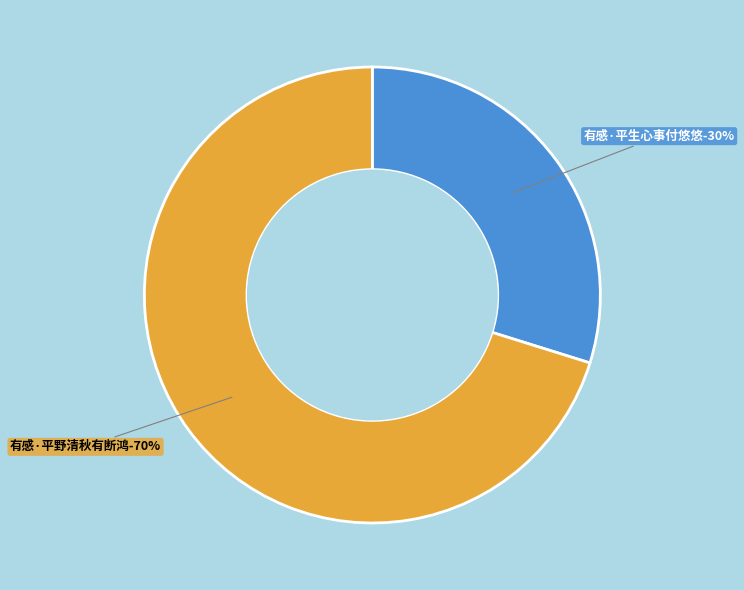

To the nearest percent, what is the difference between the largest and smallest slice percentages?

40%